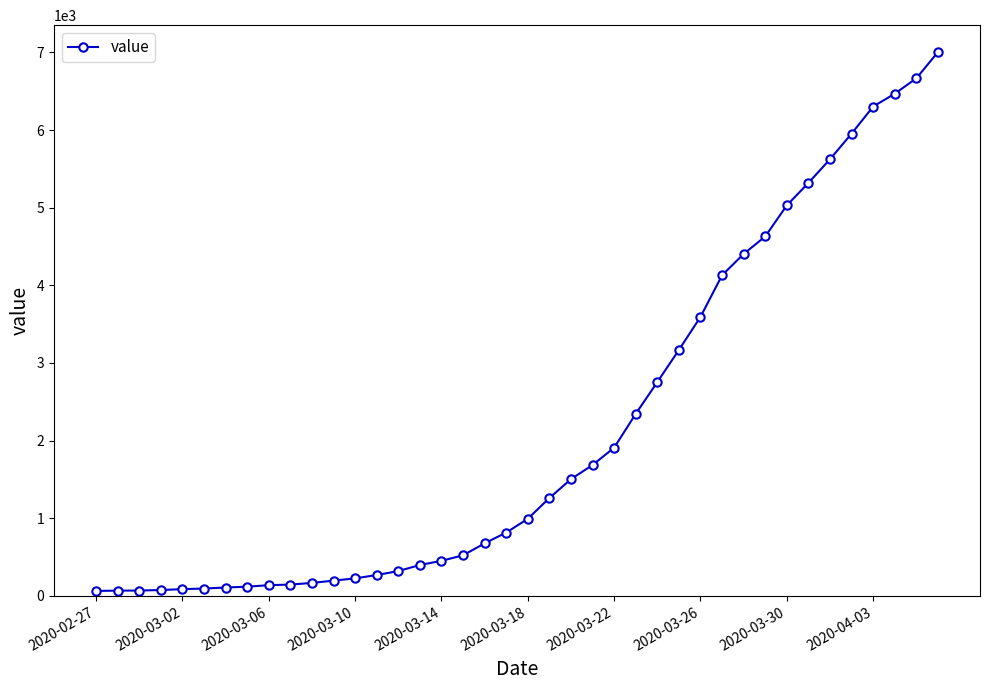

What is the maximum value shown in the chart?

7004